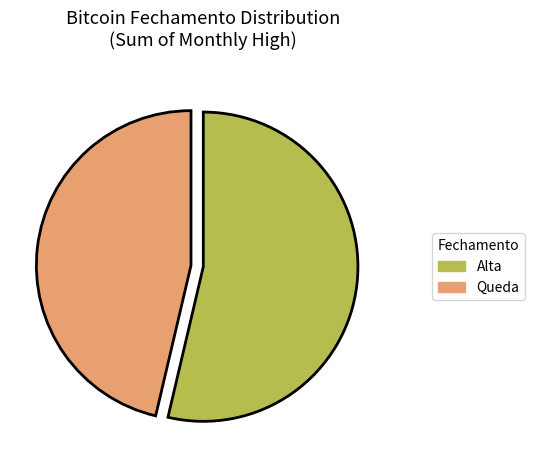

Which slice is the smallest?

Queda